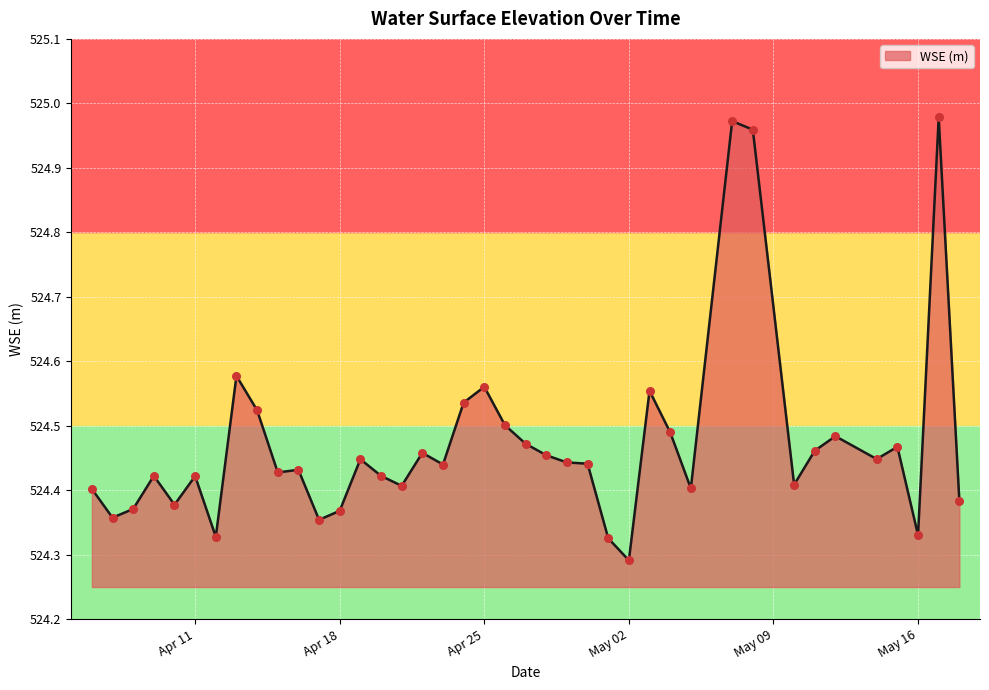

How many lines are shown in the chart?

1